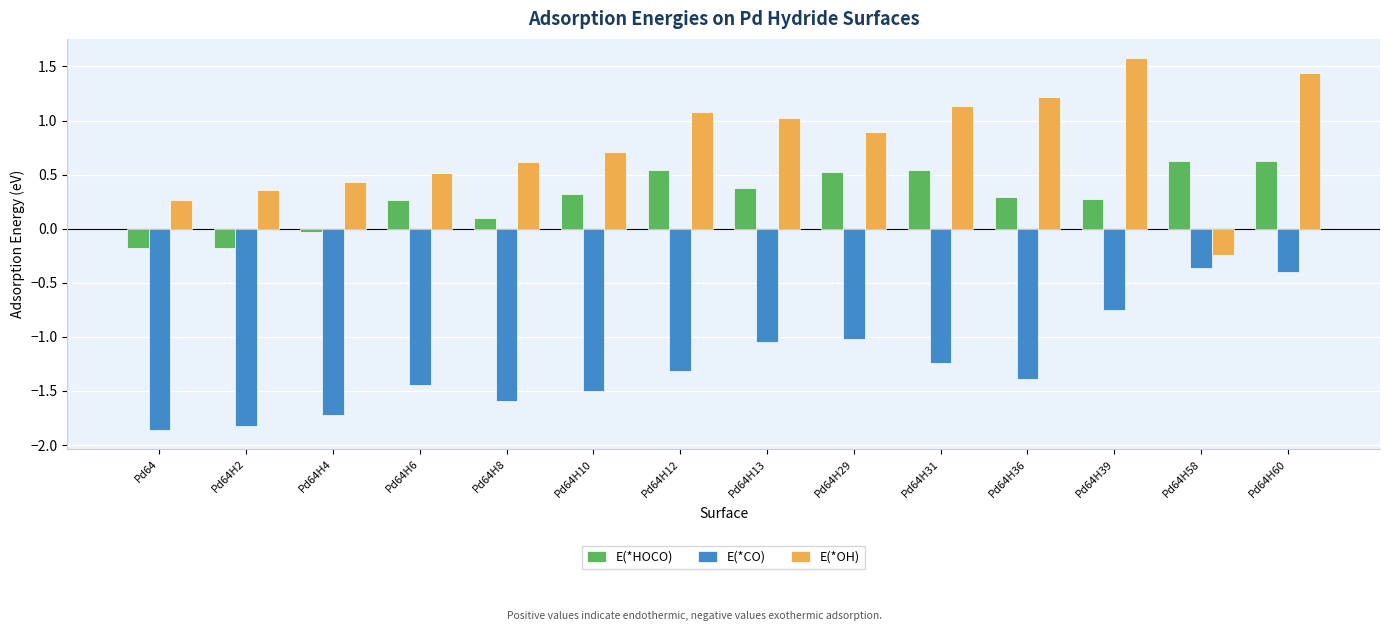

What is the average value of the E(*HOCO) series?

0.3